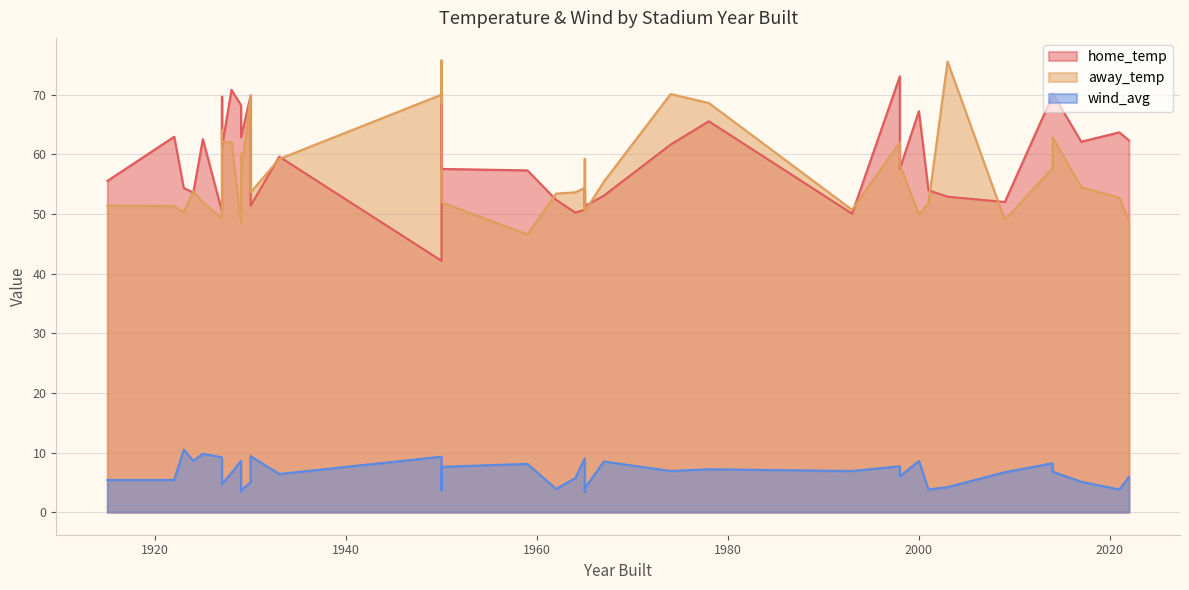

True or false: wind_avg has a value of 6.9 at 1993.

True